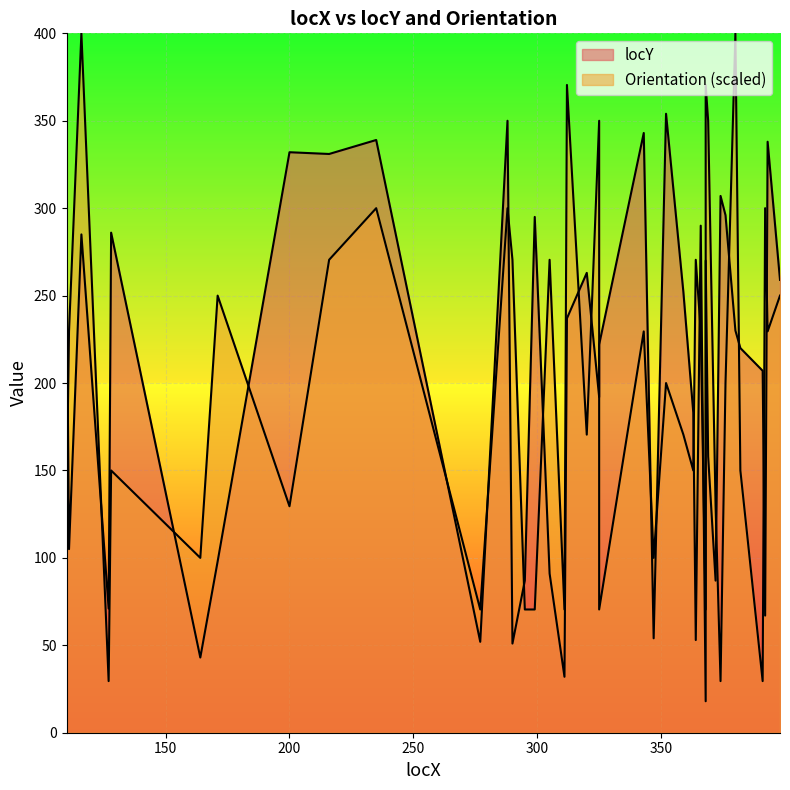

What is the value of the locY point at the 37th from the left?

207.0